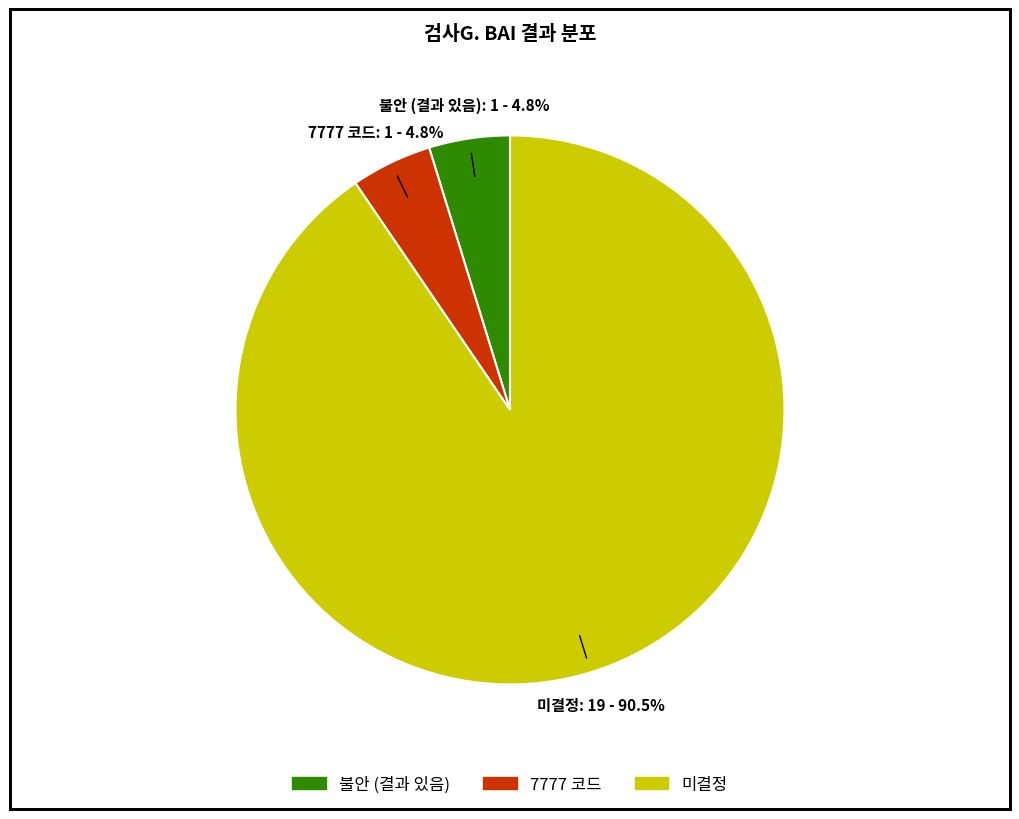

Is there any slice that represents more than half of the pie?

Yes